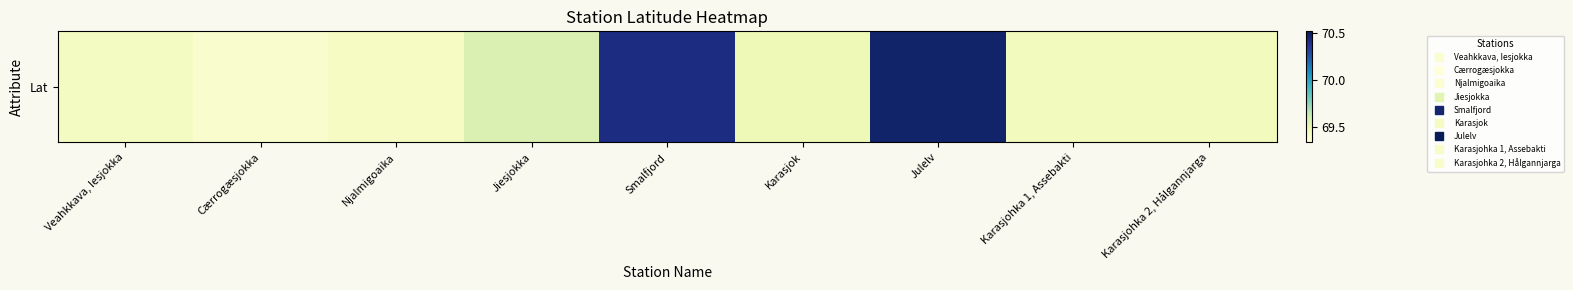

Reading left to right, what are all the values shown in this chart?

Veahkkava, Iesjokka=69.4	Cærrogæsjokka=69.4	Njalmigoaika=69.4	Jiesjokka=69.6	Smalfjord=70.4	Karasjok=69.5	Julelv=70.5	Karasjohka 1, Assebakti=69.4	Karasjohka 2, Hålgannjarga=69.4